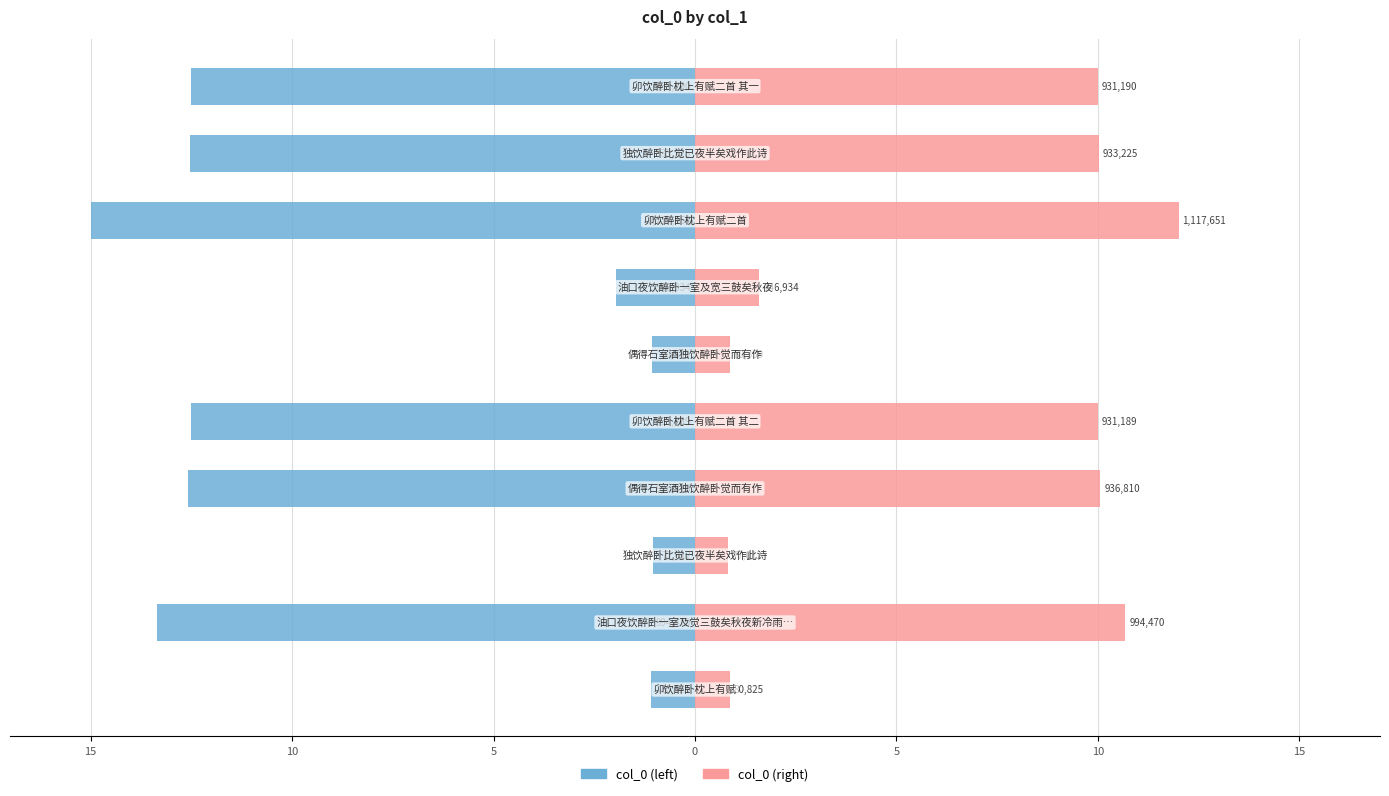

How many data points in col_0 (right) are above 9?

6